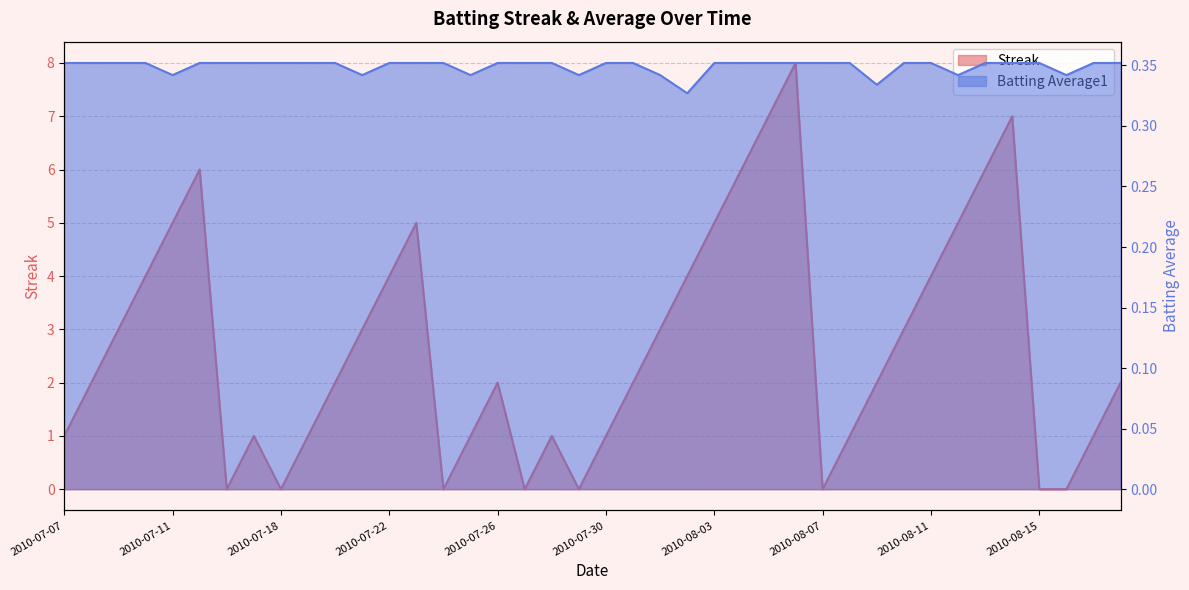

What is the highest value of the Streak series?

8.0